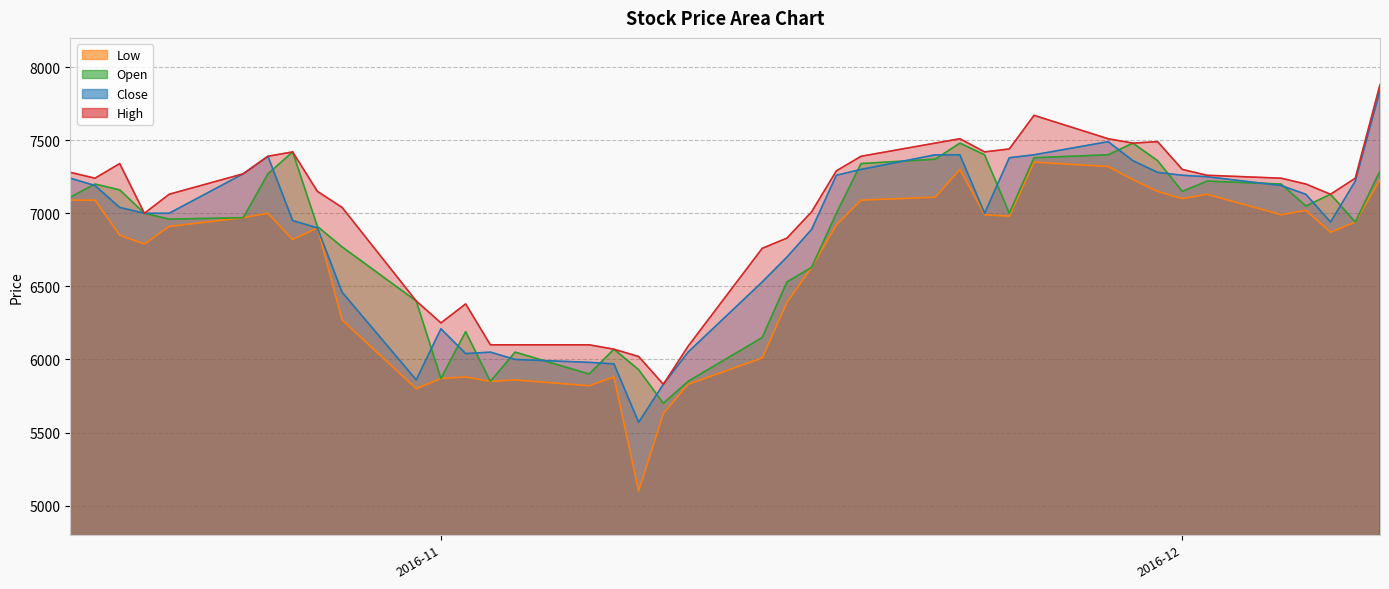

What is the maximum value for High?

7880